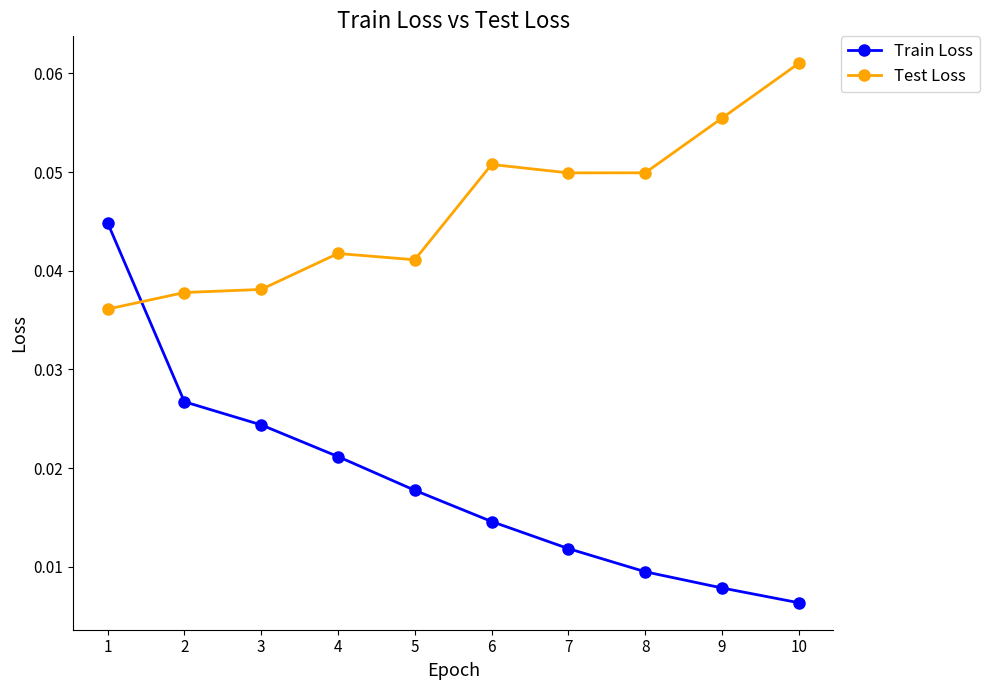

How many intersections are there between Train Loss and Test Loss?

1